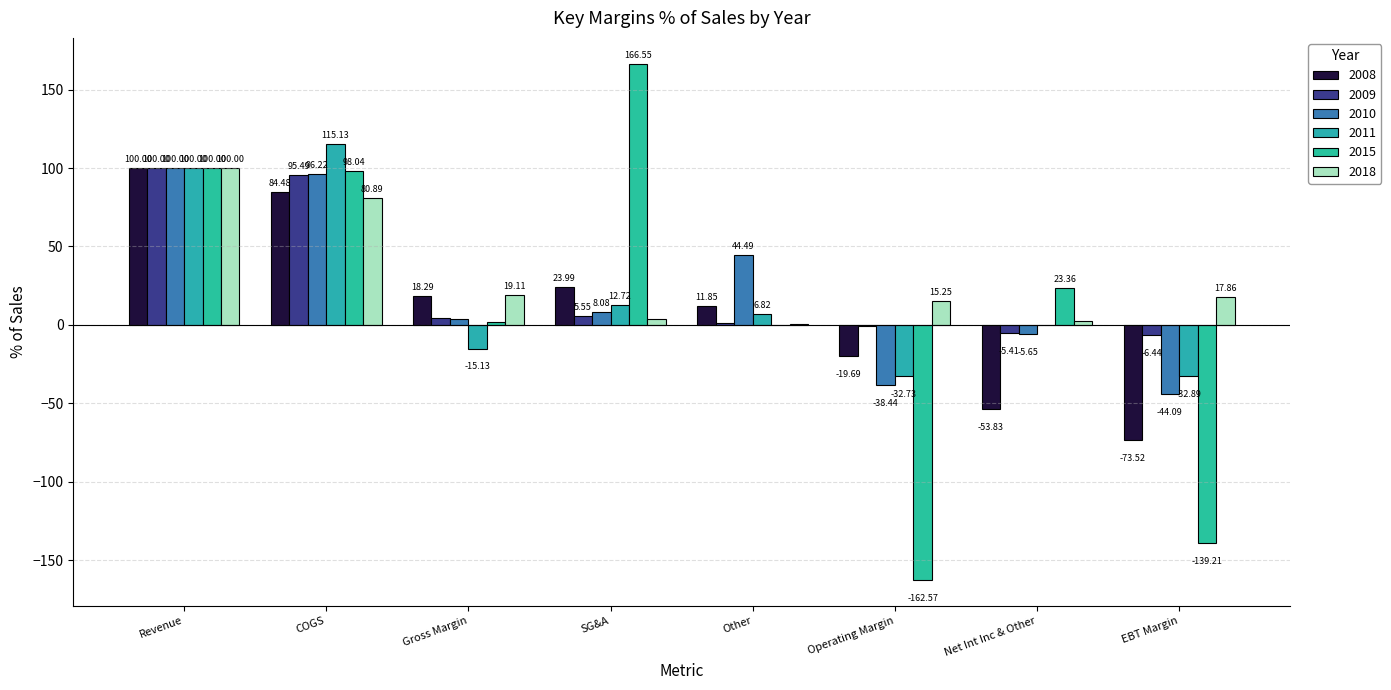

Reading left to right, extract all data points from this chart.

2008: Revenue=100.0	COGS=84.5	Gross Margin=18.3	SG&A=24.0	Other=11.8	Operating Margin=-19.7	Net Int Inc & Other=-53.8	EBT Margin=-73.5
2009: Revenue=100.0	COGS=95.5	Gross Margin=4.5	SG&A=5.5	Other=1.4	Operating Margin=-1.0	Net Int Inc & Other=-5.4	EBT Margin=-6.4
2010: Revenue=100.0	COGS=96.2	Gross Margin=3.8	SG&A=8.1	Other=44.5	Operating Margin=-38.4	Net Int Inc & Other=-5.7	EBT Margin=-44.1
2011: Revenue=100.0	COGS=115.1	Gross Margin=-15.1	SG&A=12.7	Other=6.8	Operating Margin=-32.7	Net Int Inc & Other=-0.2	EBT Margin=-32.9
2015: Revenue=100.0	COGS=98.0	Gross Margin=2.0	SG&A=166.6	Other=0.0	Operating Margin=-162.6	Net Int Inc & Other=23.4	EBT Margin=-139.2
2018: Revenue=100.0	COGS=80.9	Gross Margin=19.1	SG&A=3.6	Other=0.3	Operating Margin=15.2	Net Int Inc & Other=2.6	EBT Margin=17.9